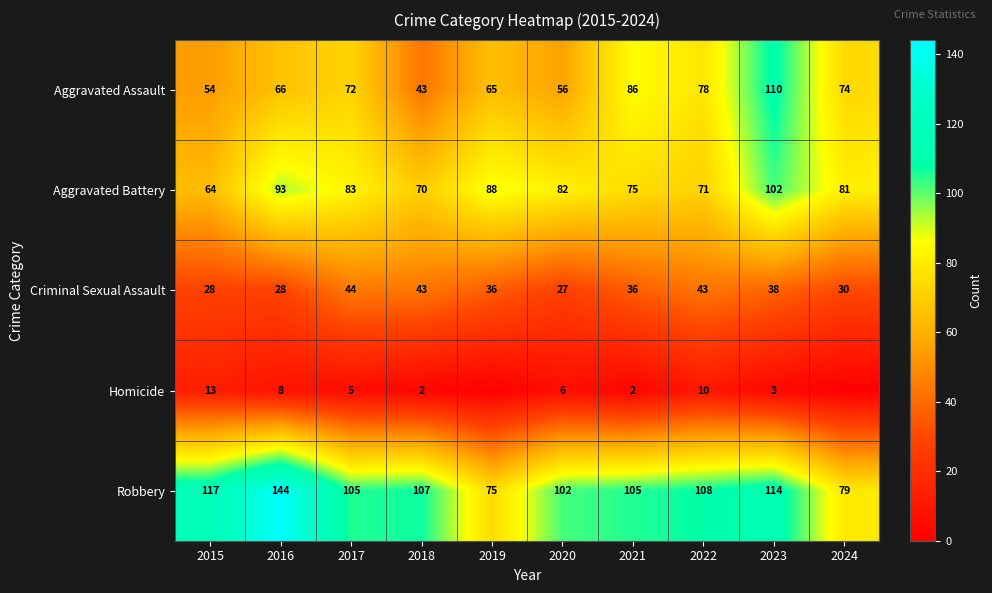

At 2023, list the series in order from largest to smallest.

Robbery, Aggravated Assault, Aggravated Battery, Criminal Sexual Assault, Homicide